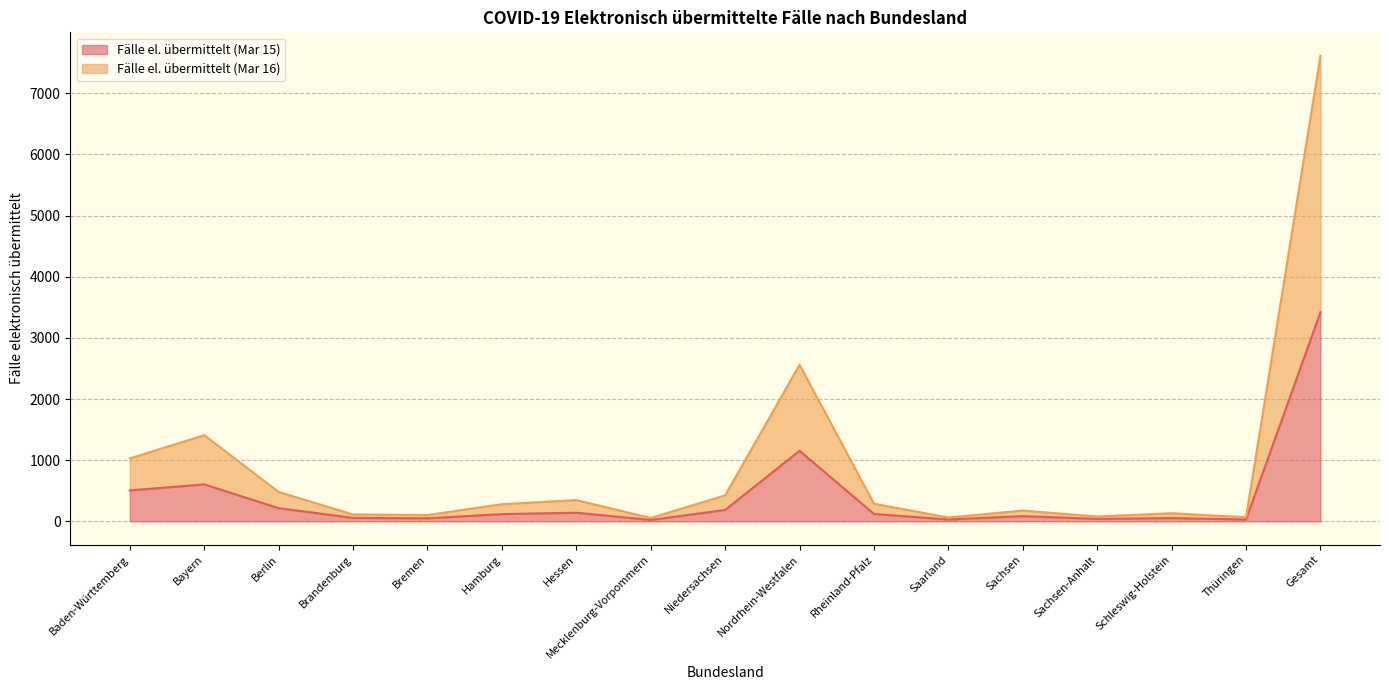

What is the label of the 7th point from the right?

Rheinland-Pfalz